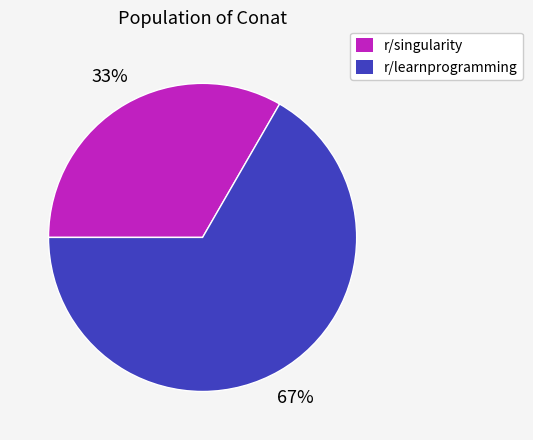

Do r/learnprogramming and r/singularity together represent more than half of the pie?

Yes